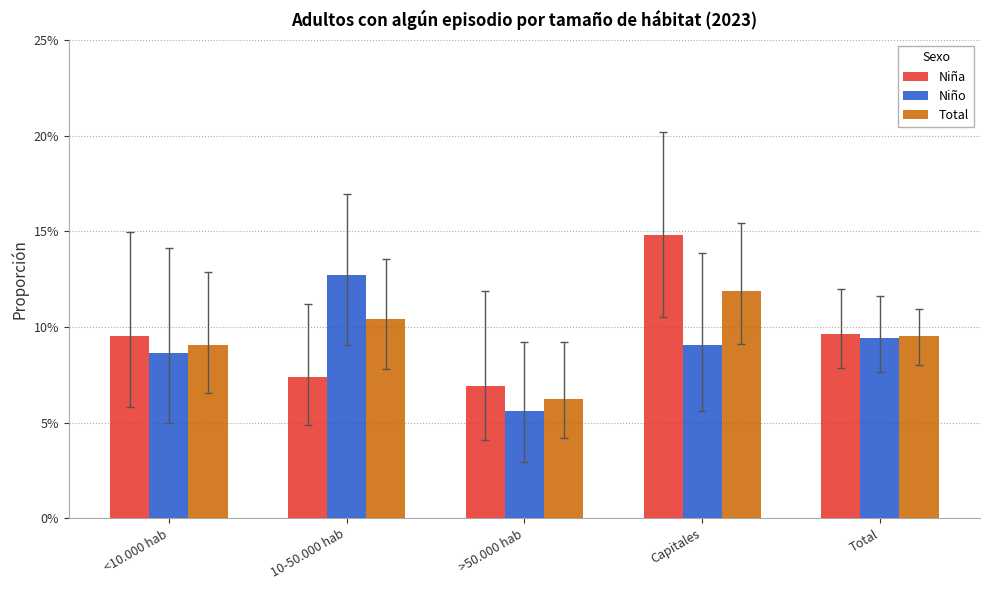

What is the label of the 2nd bar from the right?

Capitales